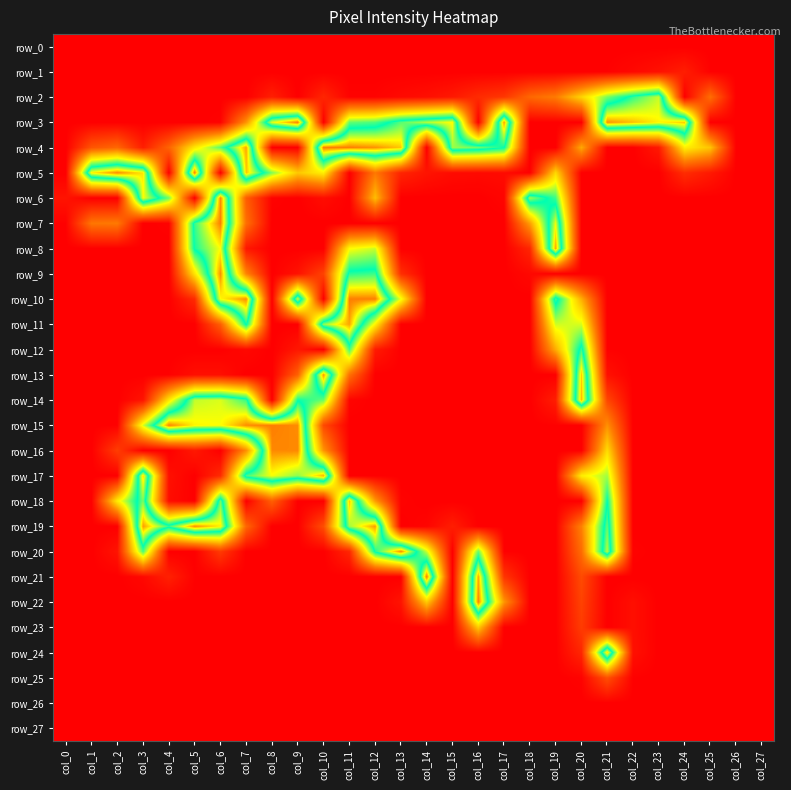

Is it true that row_6 equals 0 at col_21?

True